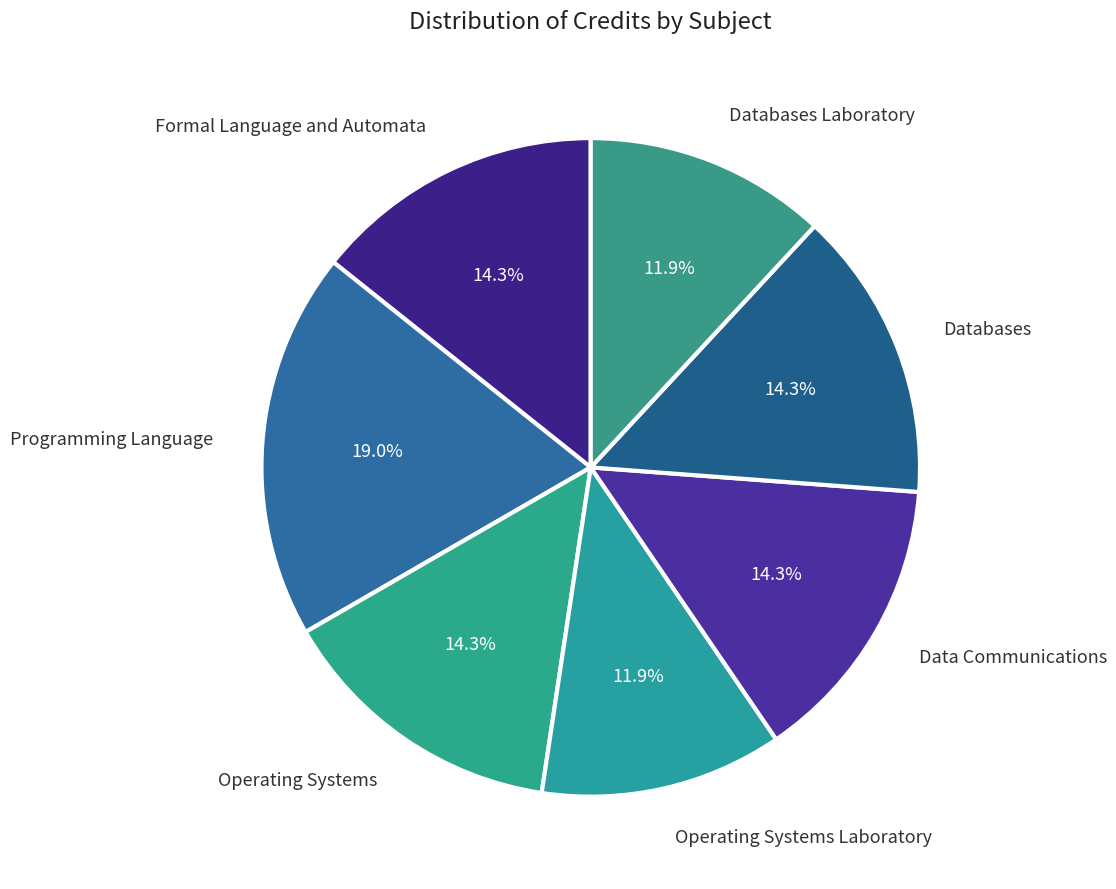

True or false: Programming Language accounts for 19% of the total.

True